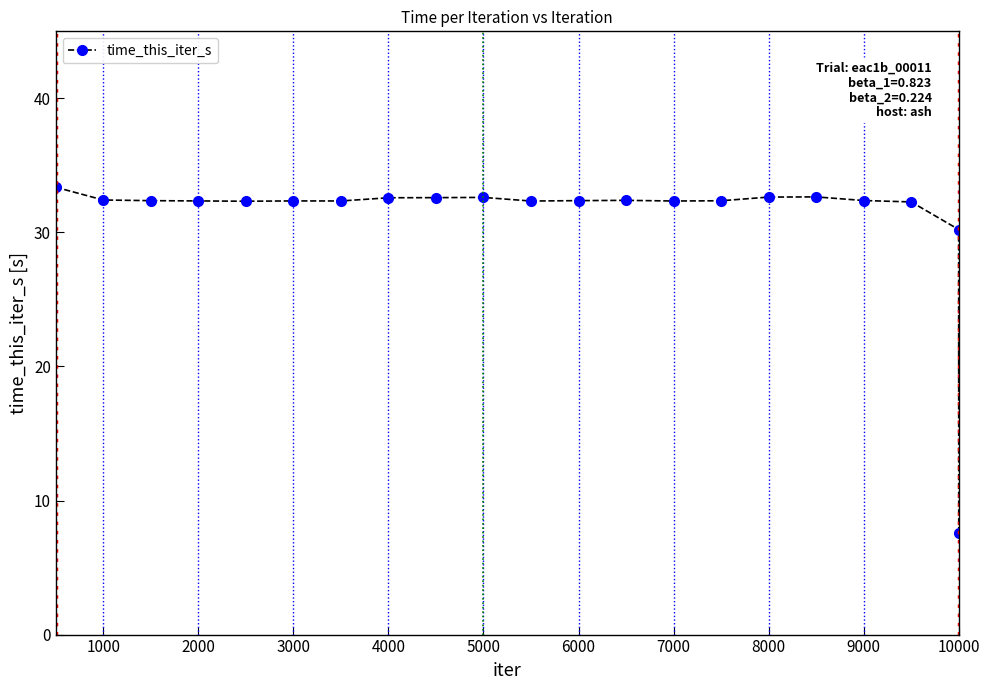

What is the greatest value displayed?

33.4